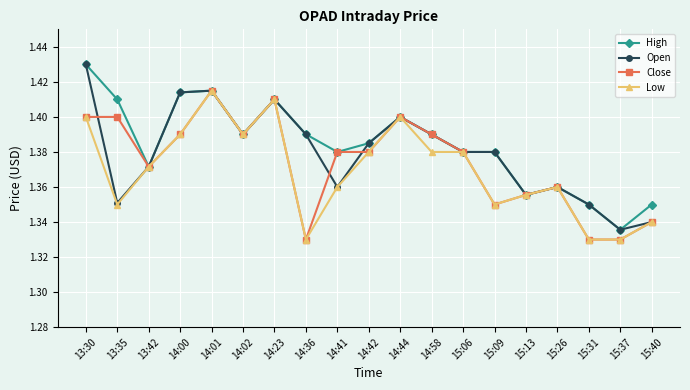

What are all the series names shown in the legend?

High, Open, Close, Low